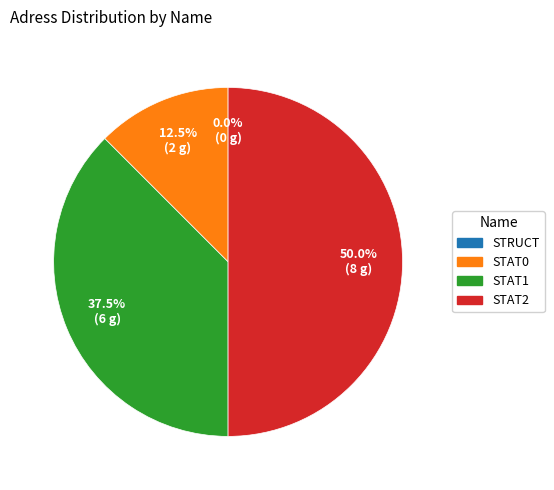

Is STAT2 the majority of the pie?

No